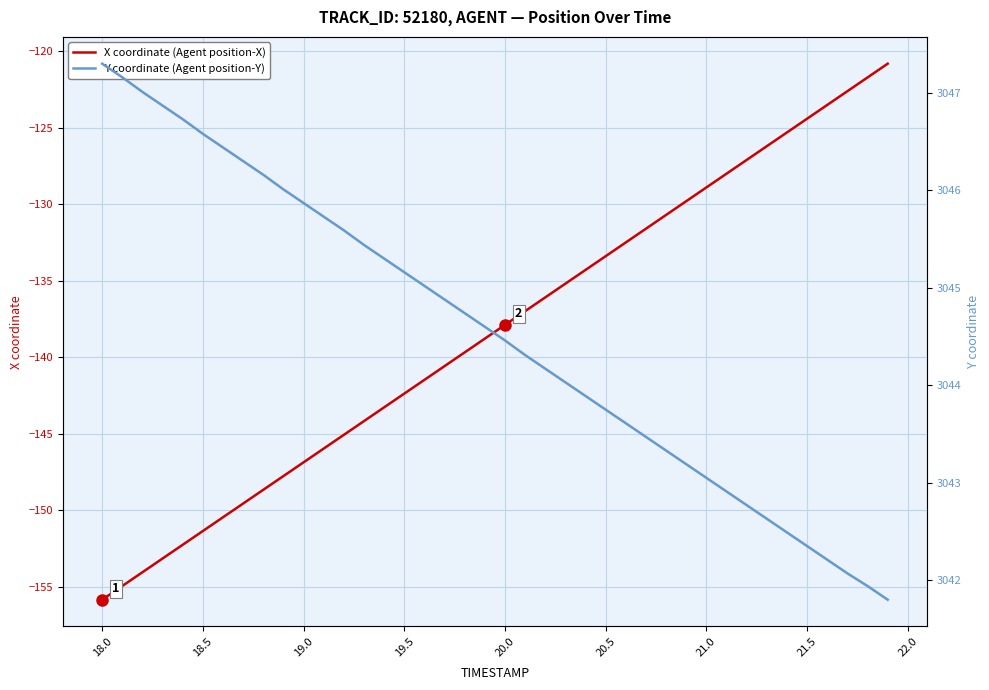

True or false: Y coordinate (Agent position-Y) and X coordinate (Agent position-X) intersect in this chart.

False